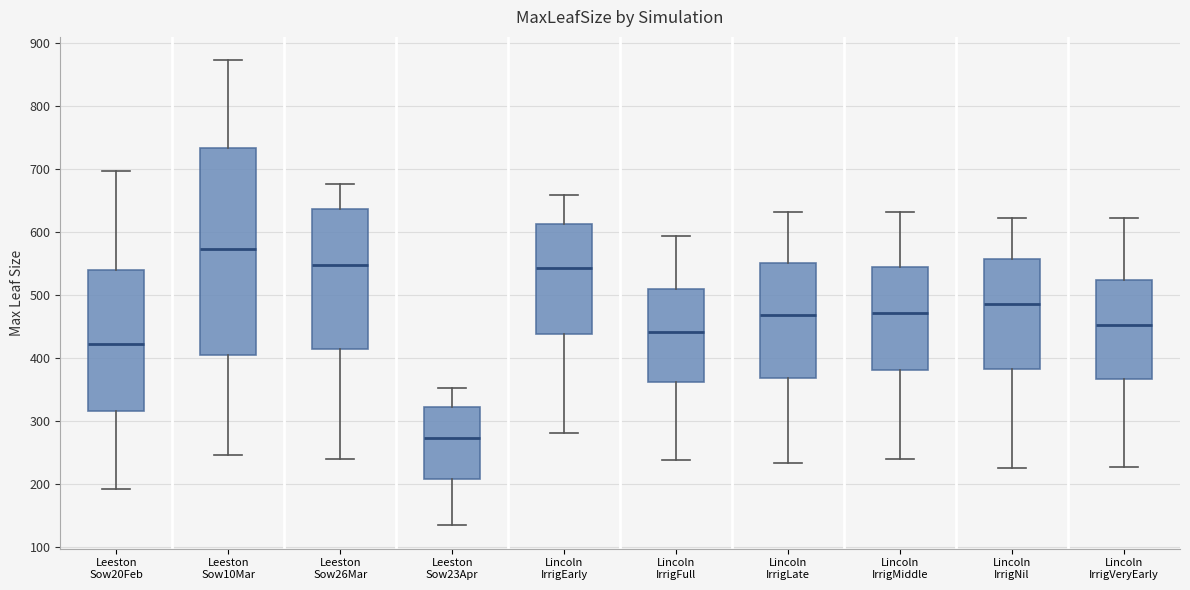

Which box is the tallest, from its lower edge to its upper edge?

Leeston Sow10Mar